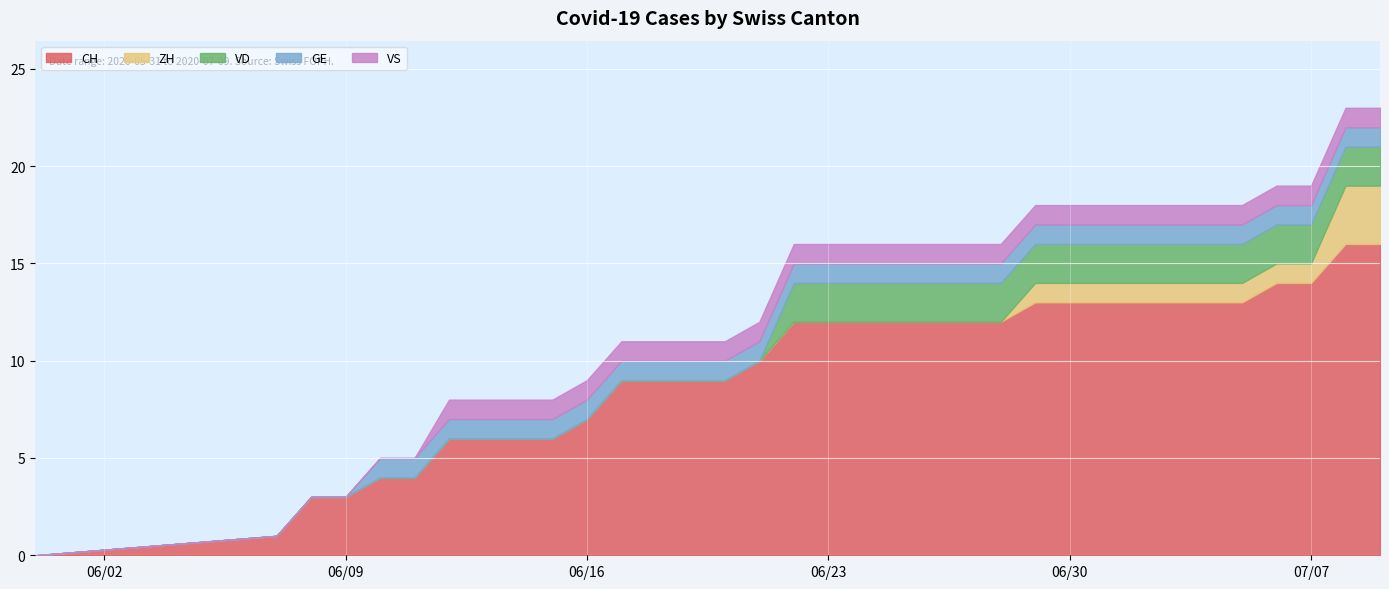

Read the GE value at 2020-06-17.

1